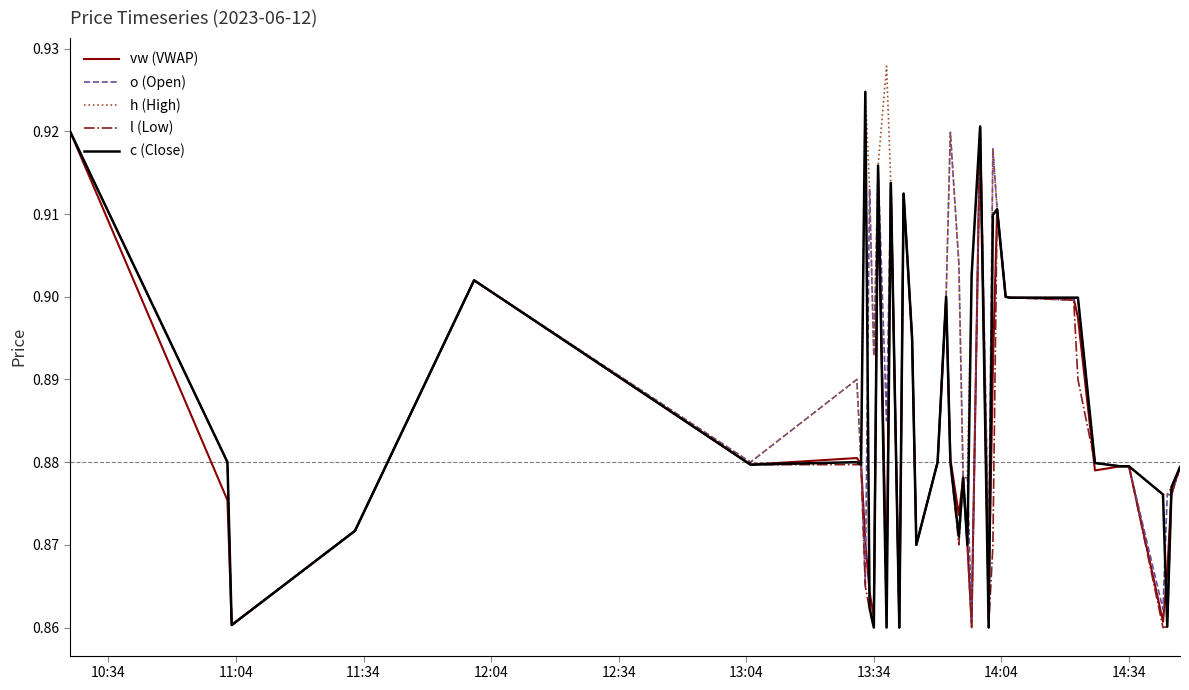

Which series has the largest total across all categories?

h (High)